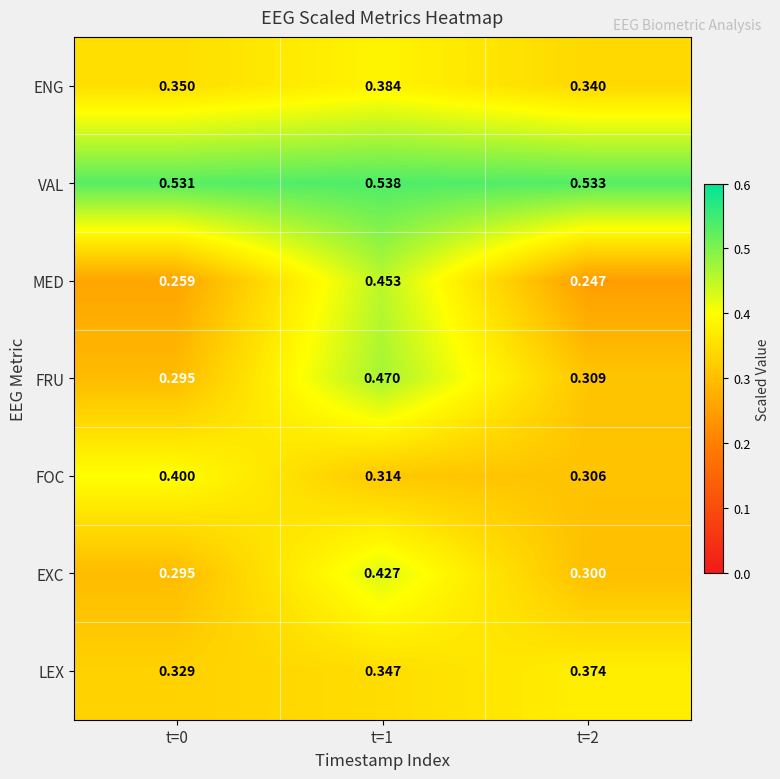

Which category has the highest value across all series?

t=1